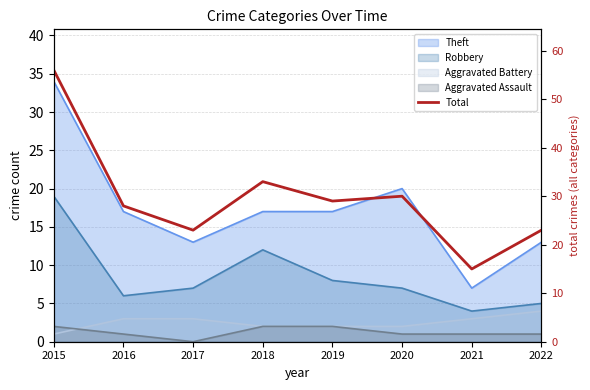

How many points are higher than both their immediate neighbors (excluding endpoints)?

2